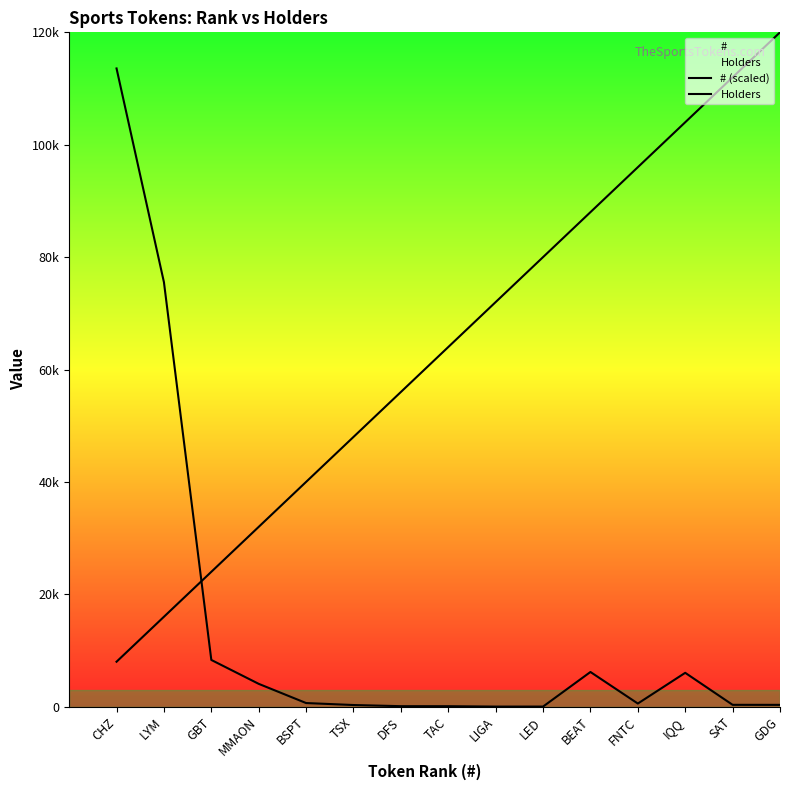

Reading left to right, transcribe all the data shown in this chart.

# (scaled): 8000	16000	24000	32000	40000	48000	56000	64000	72000	80000	88000	96000	104000	112000	120000
Holders: 113574	75542	8316	4063	646	295	89	85	16	20	6174	558	6026	330	324